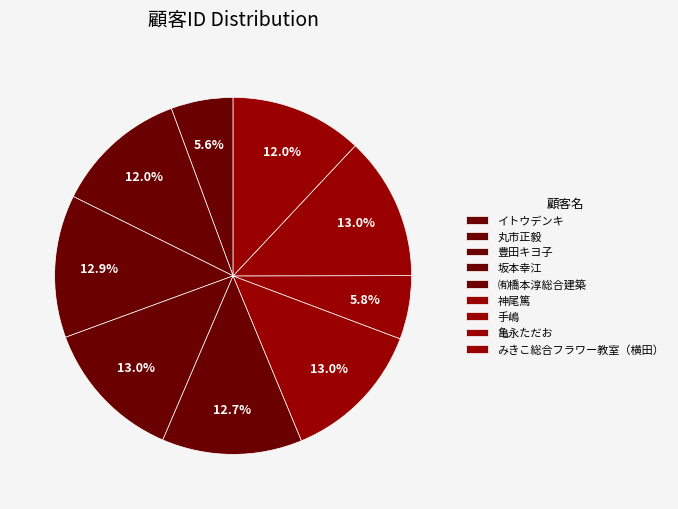

Is there any slice that represents more than half of the pie?

No